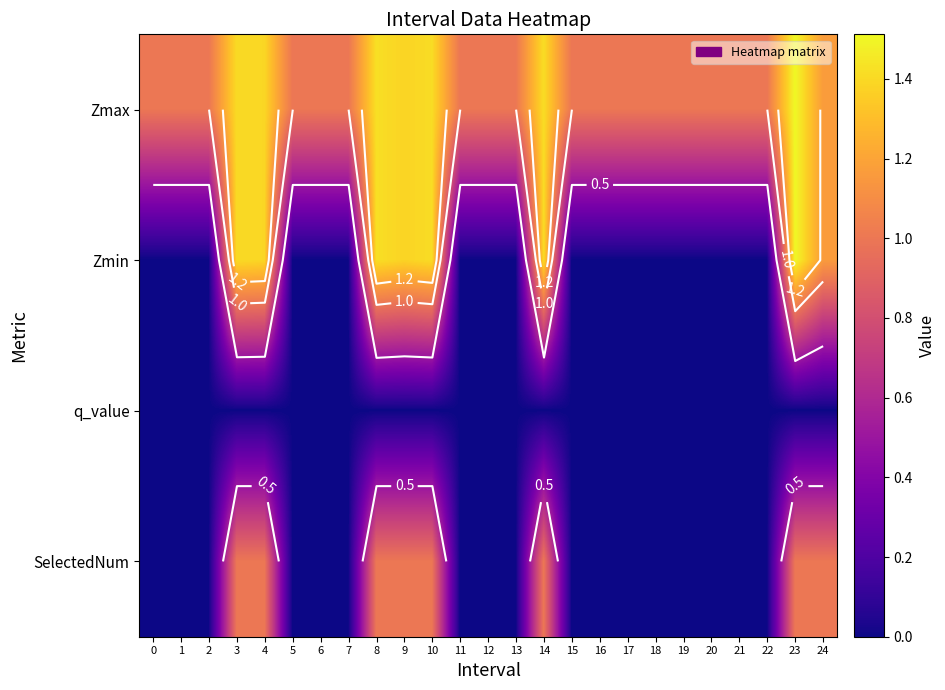

What is the sum of the Zmin values at 12 and 24?

1.2